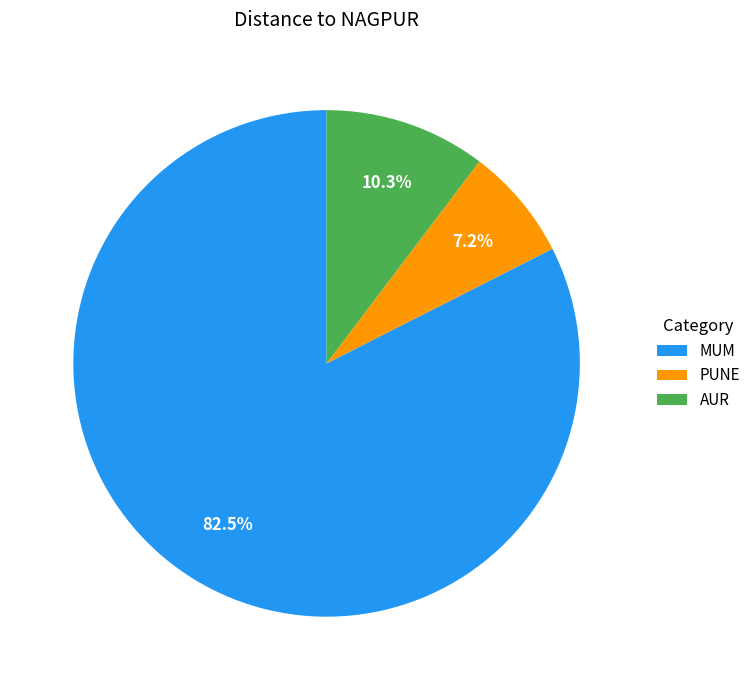

How many slices are in this pie chart?

3